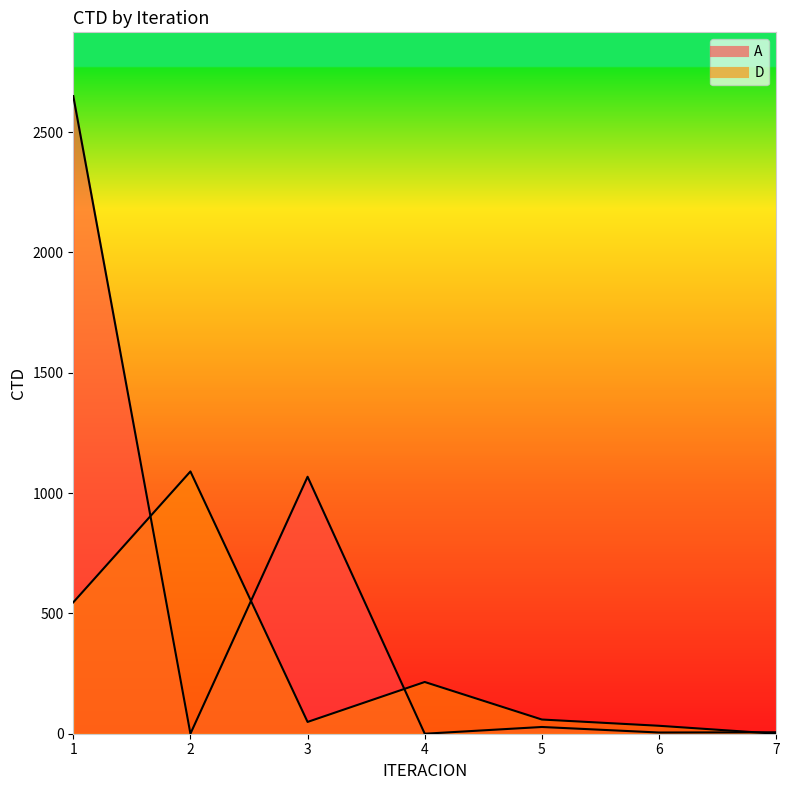

Reading right to left, transcribe all the data shown in this chart.

A: 6	5	28	0	1068	0	2650
D: 0	33	59	215	49	1090	546